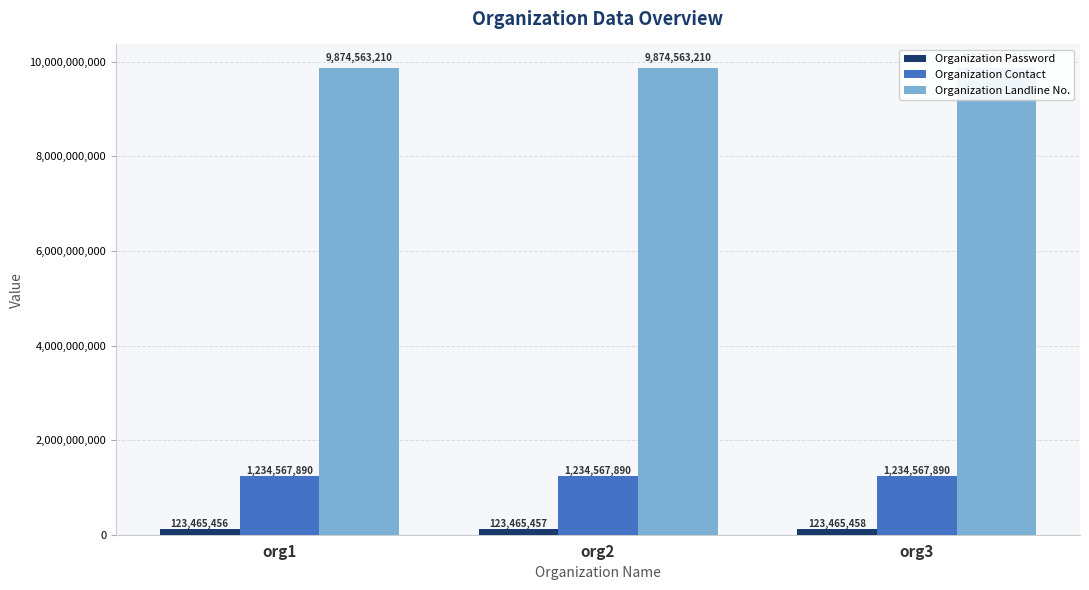

What is the minimum value shown in the chart?

123465456